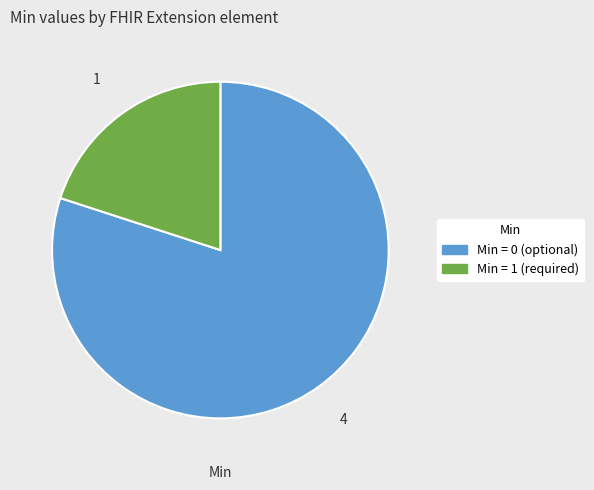

Does any single category account for the majority?

Yes